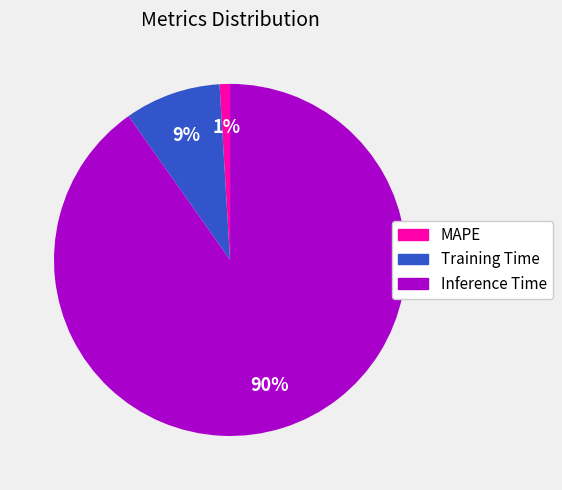

Rank the categories by value from lowest to highest.

MAPE, Training Time, Inference Time